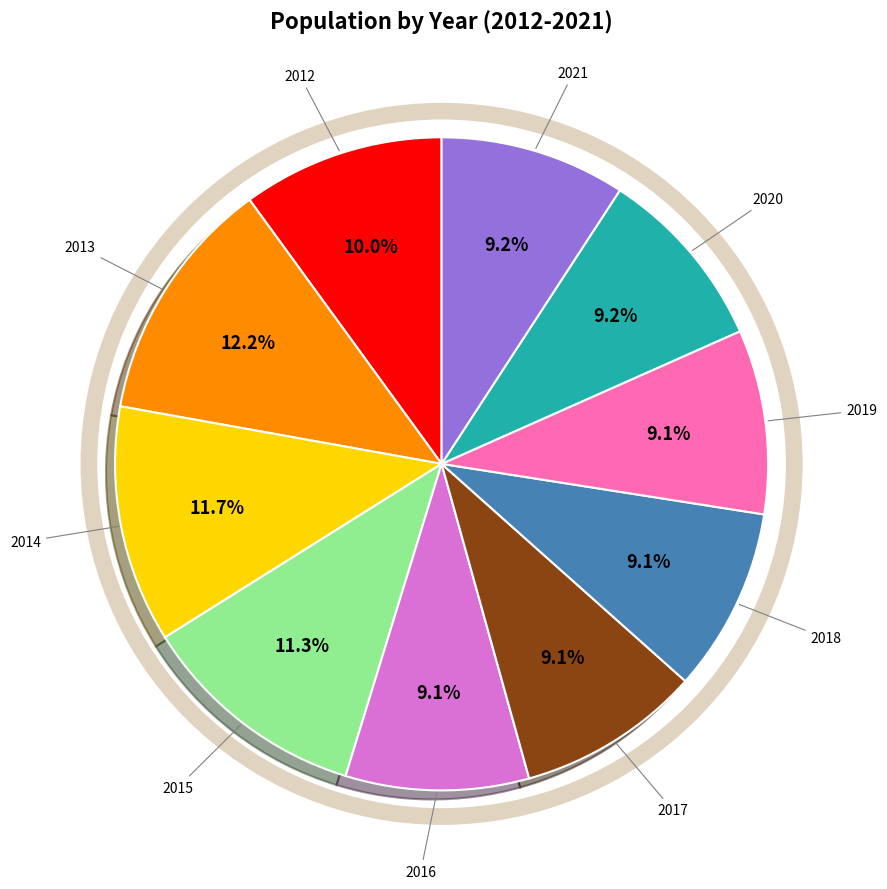

Does any single category account for the majority?

No